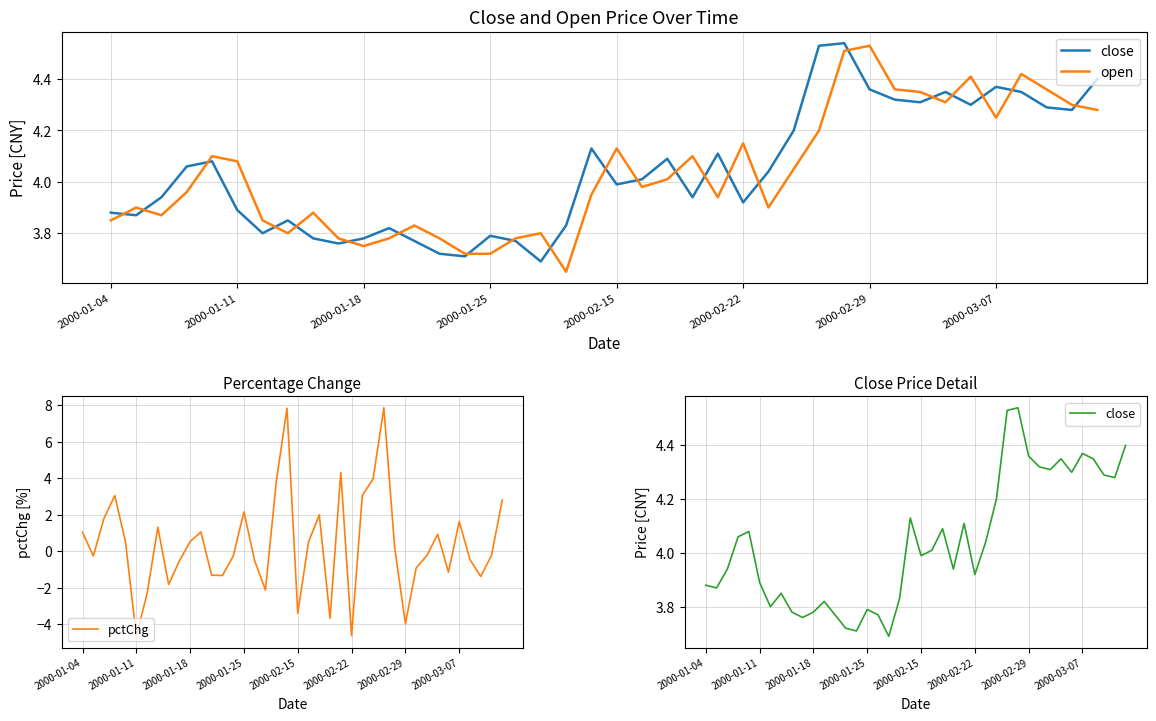

What is the approximate value of open at 29?

4.5